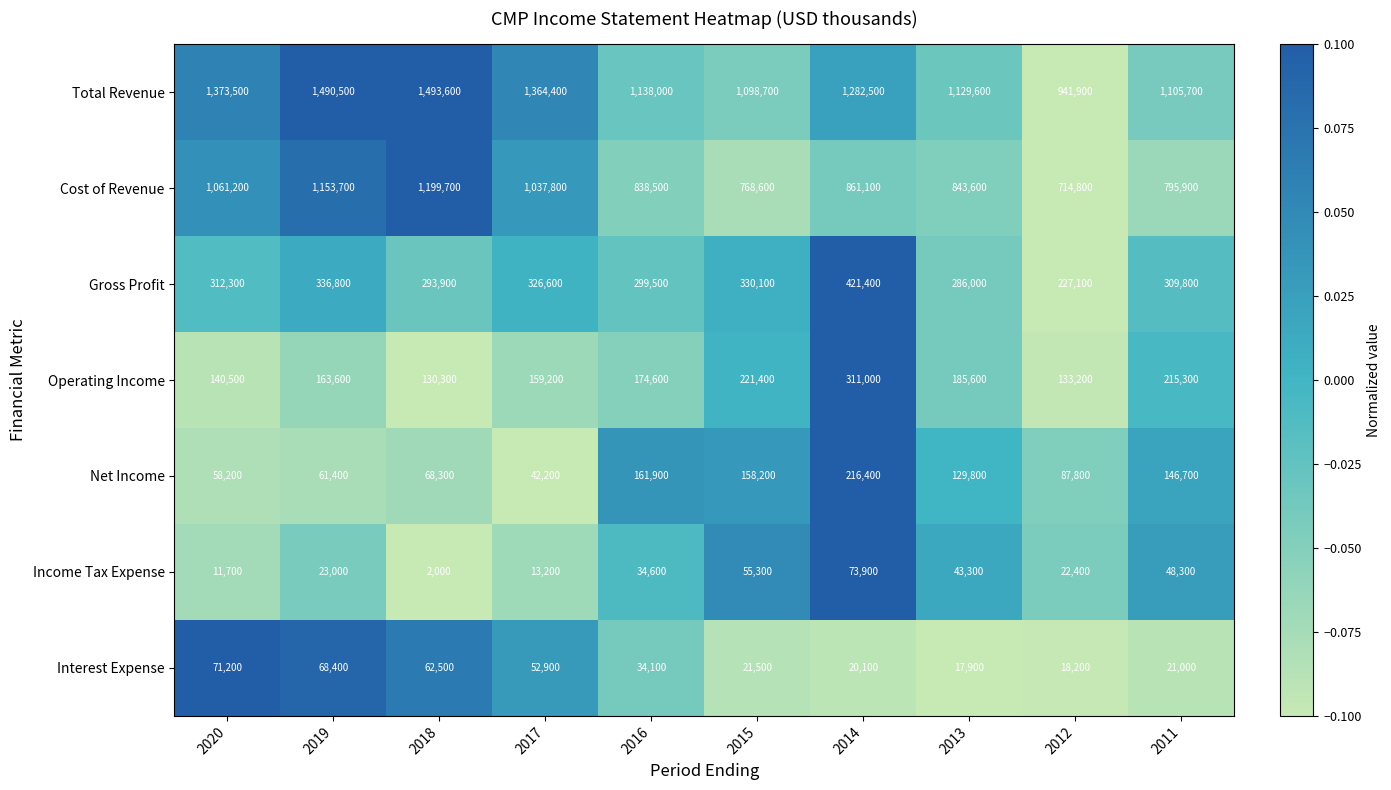

How many data points in Total Revenue are less than 1282500?

5